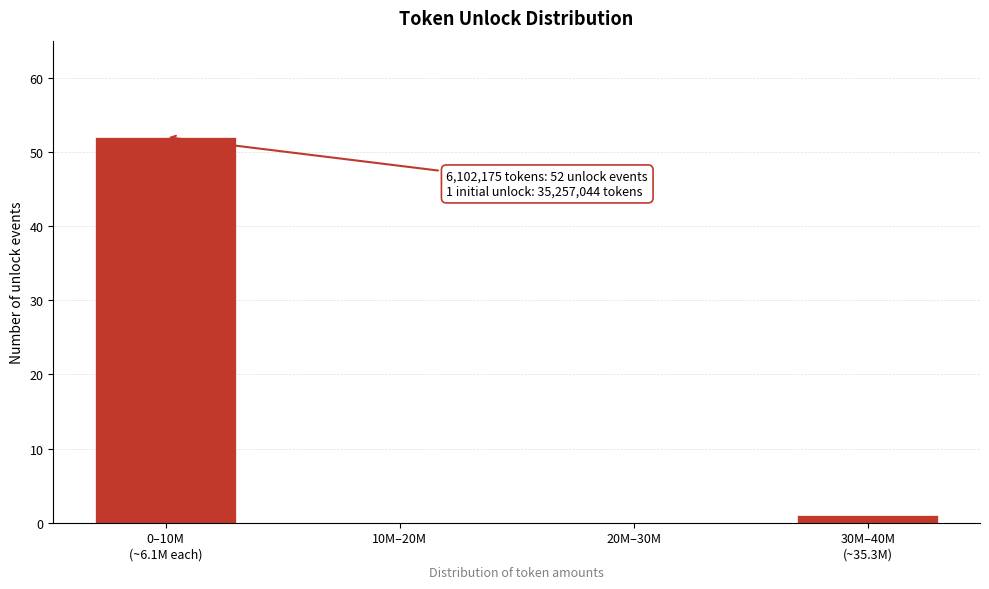

Is it true that the value at 10M–20M is -29?

False